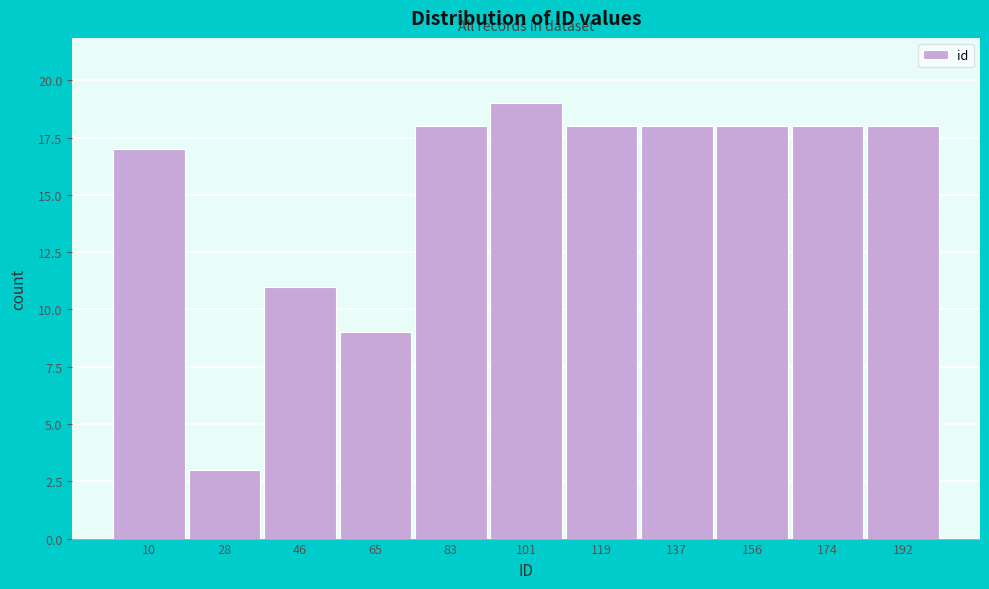

Over which range of the x-axis is the bar tallest?

92 to 110